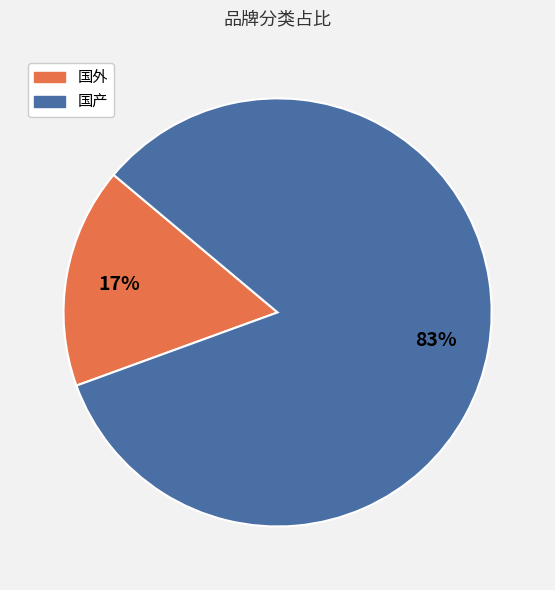

To the nearest percent, what is the combined percentage of 国外 and 国产?

100%